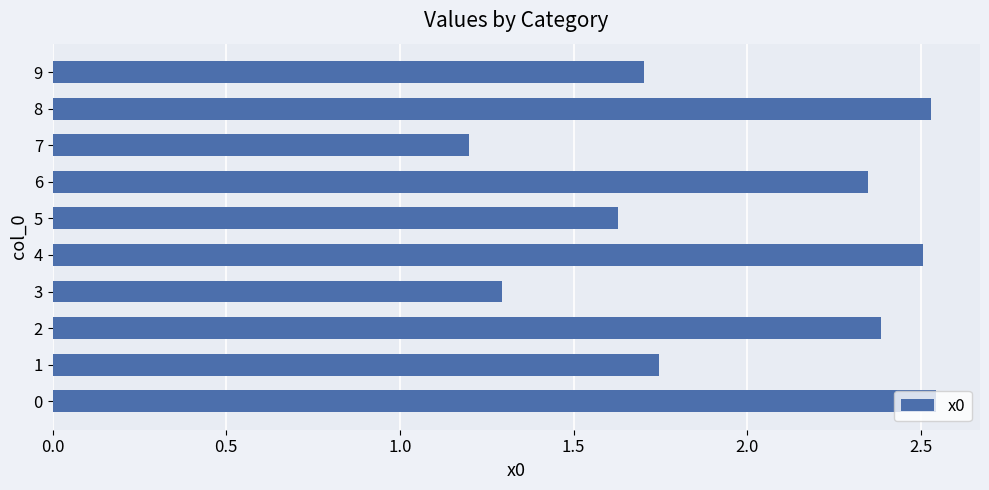

True or false: the data shows 2.0 at 3.

False